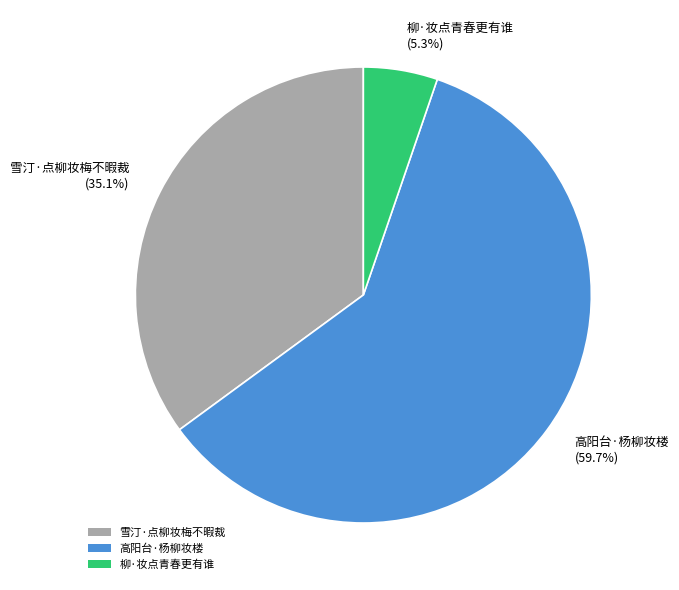

What percentage is the 高阳台·杨柳妆楼 slice, to the nearest percent?

60%